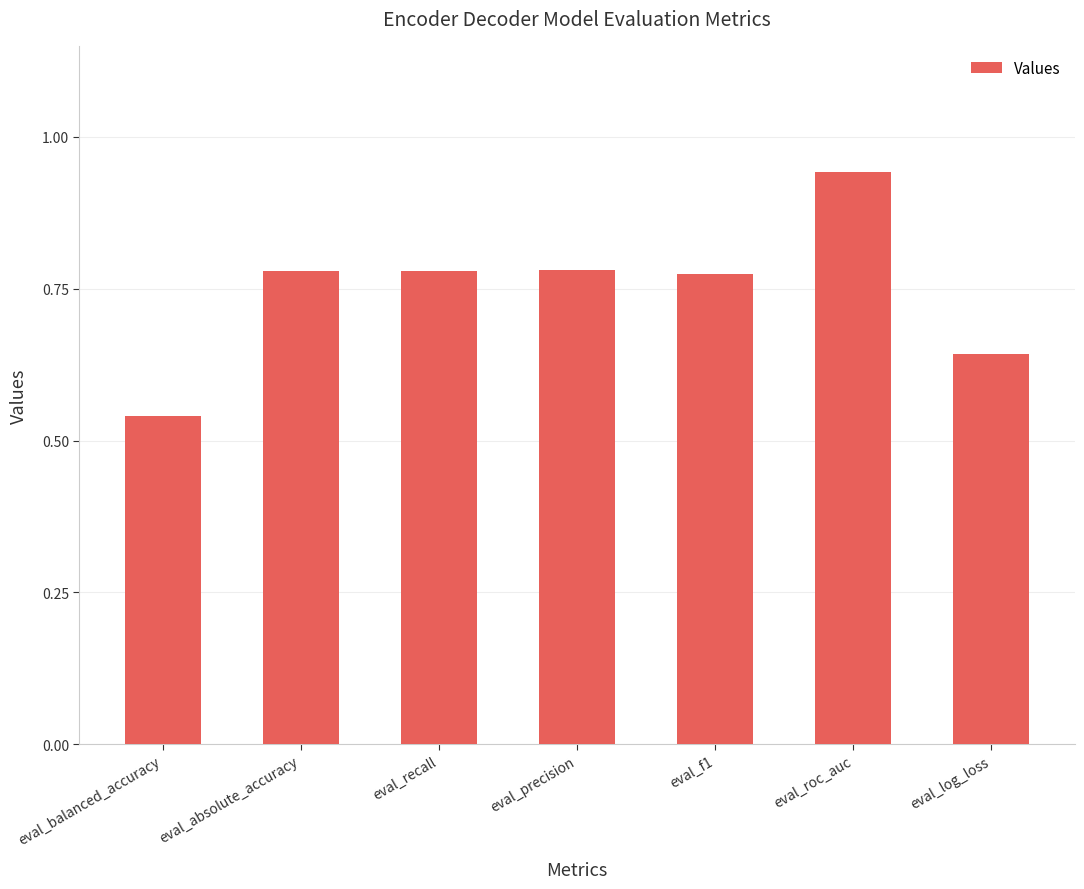

What is the sum of all values?

5.2